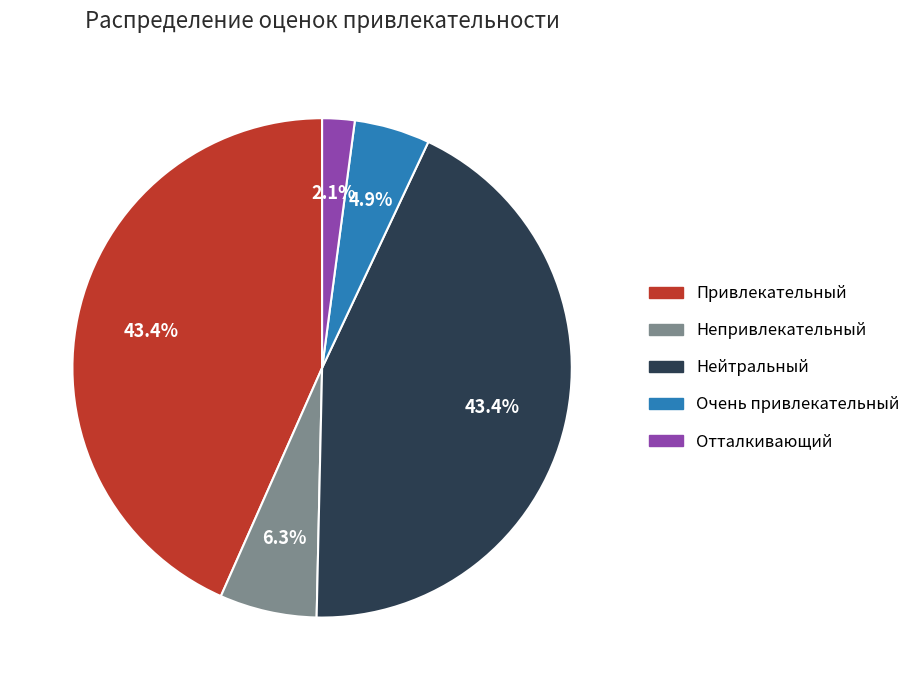

To the nearest percent, what is the average slice percentage?

20%